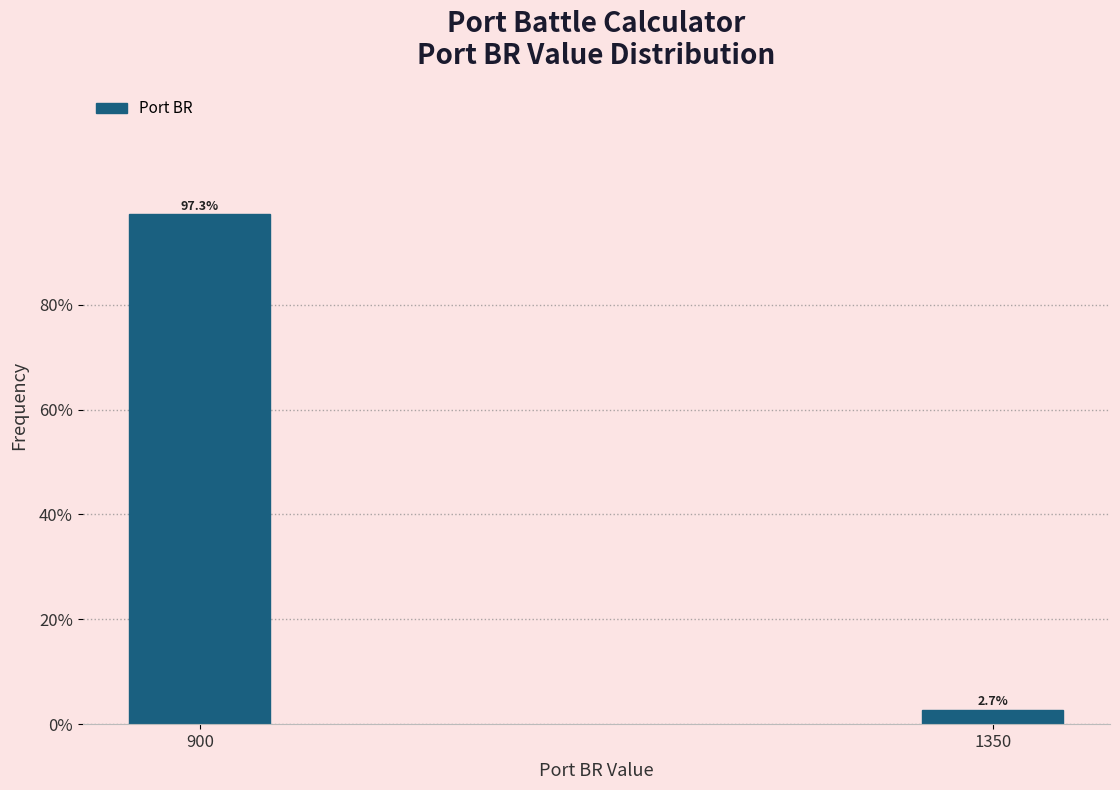

Reading left to right, extract all data points from this chart.

900=97.3	1350=2.7